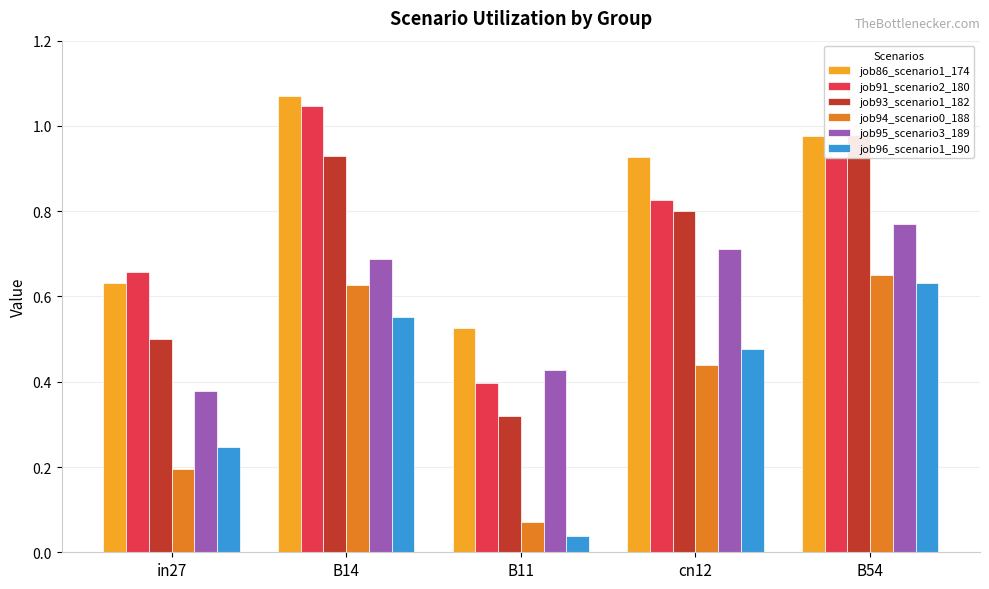

What is the difference between the highest and lowest values at cn12?

0.5